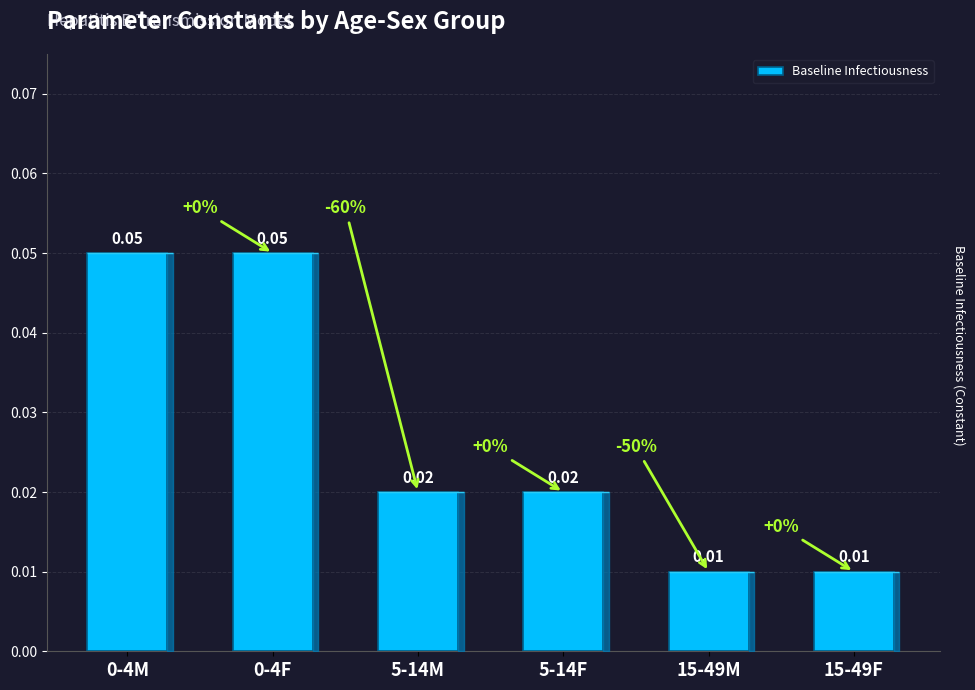

Which has a higher value, 15-49F or 5-14M?

5-14M